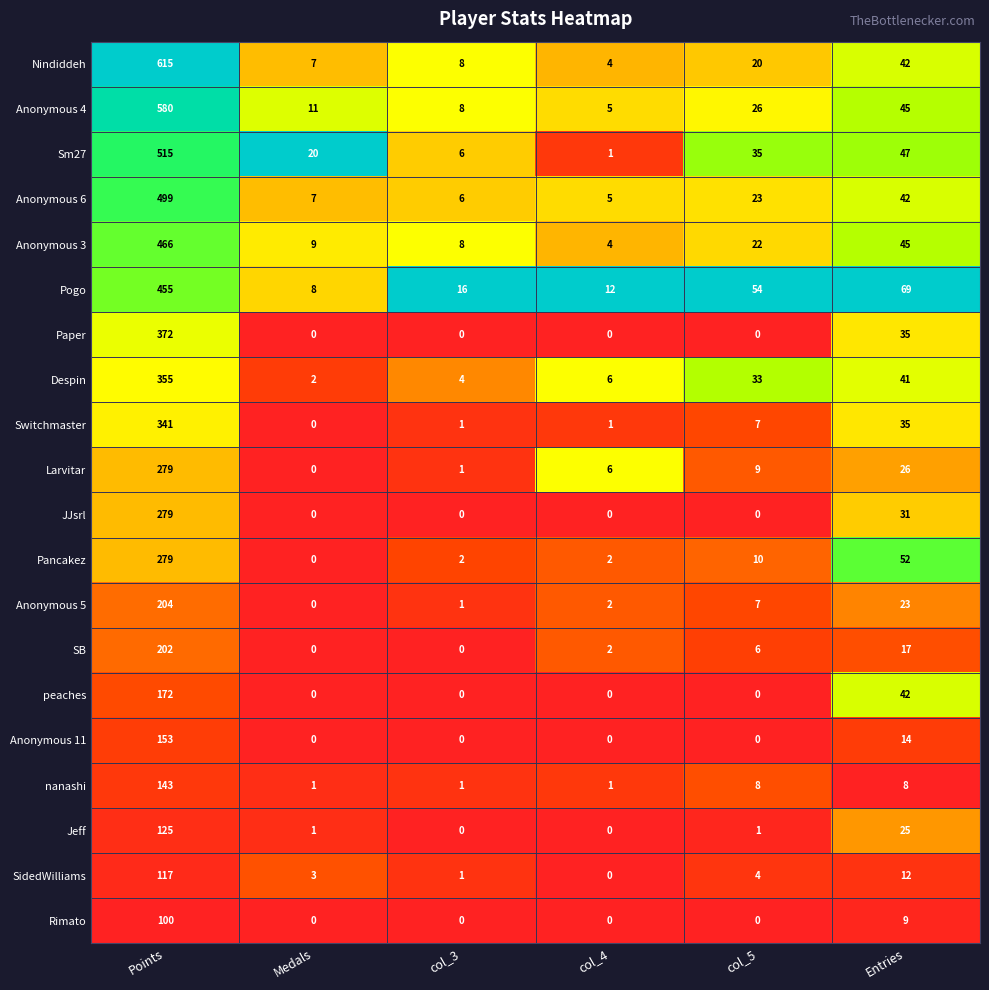

How many distinct data groups are displayed?

20